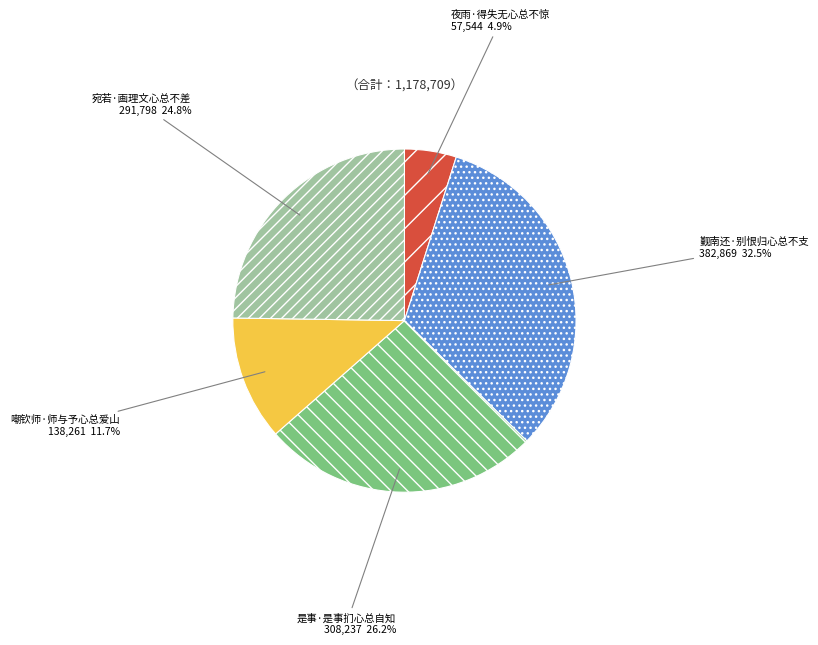

What percentage is NOT represented by 嘲钦师·师与予心总爱山?

88.3%